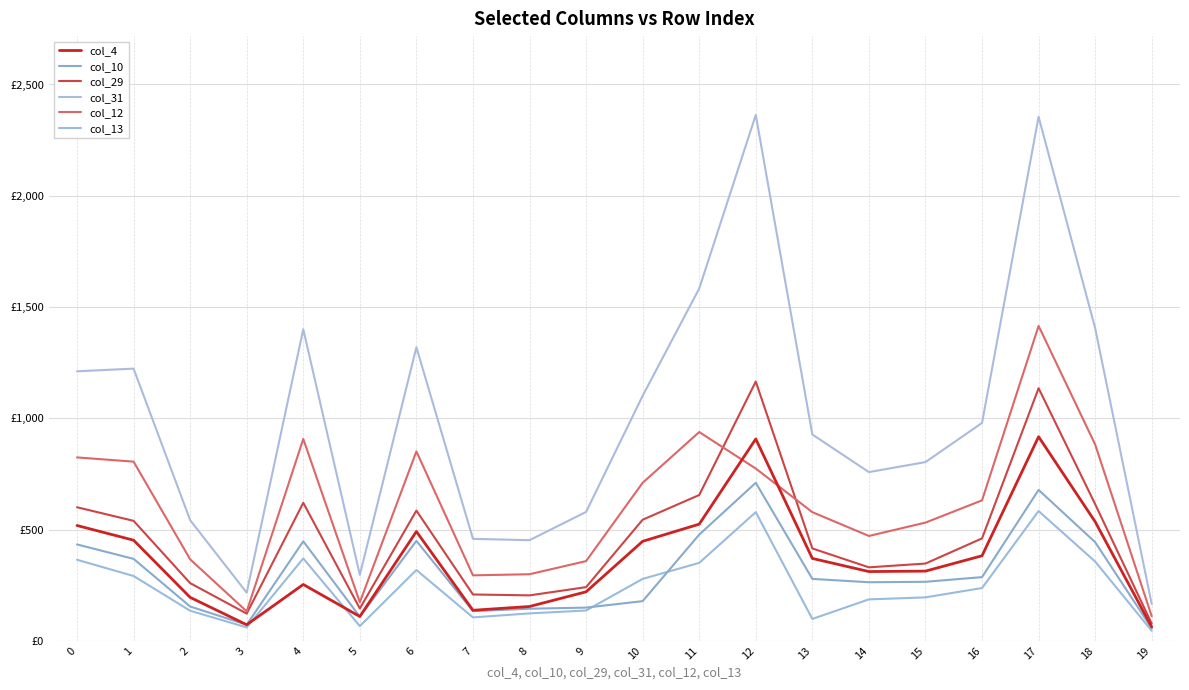

Which series has the largest total across all categories?

col_31